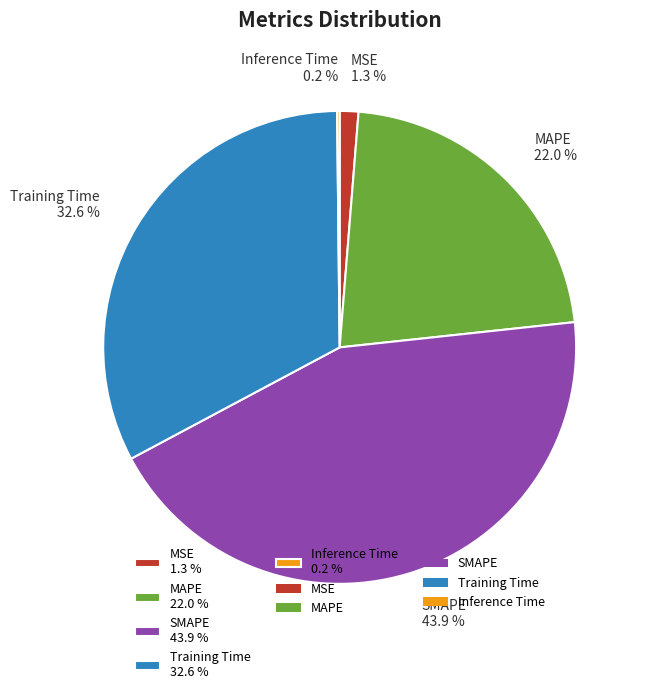

What percentage do Training Time and MAPE together represent?

54.6%